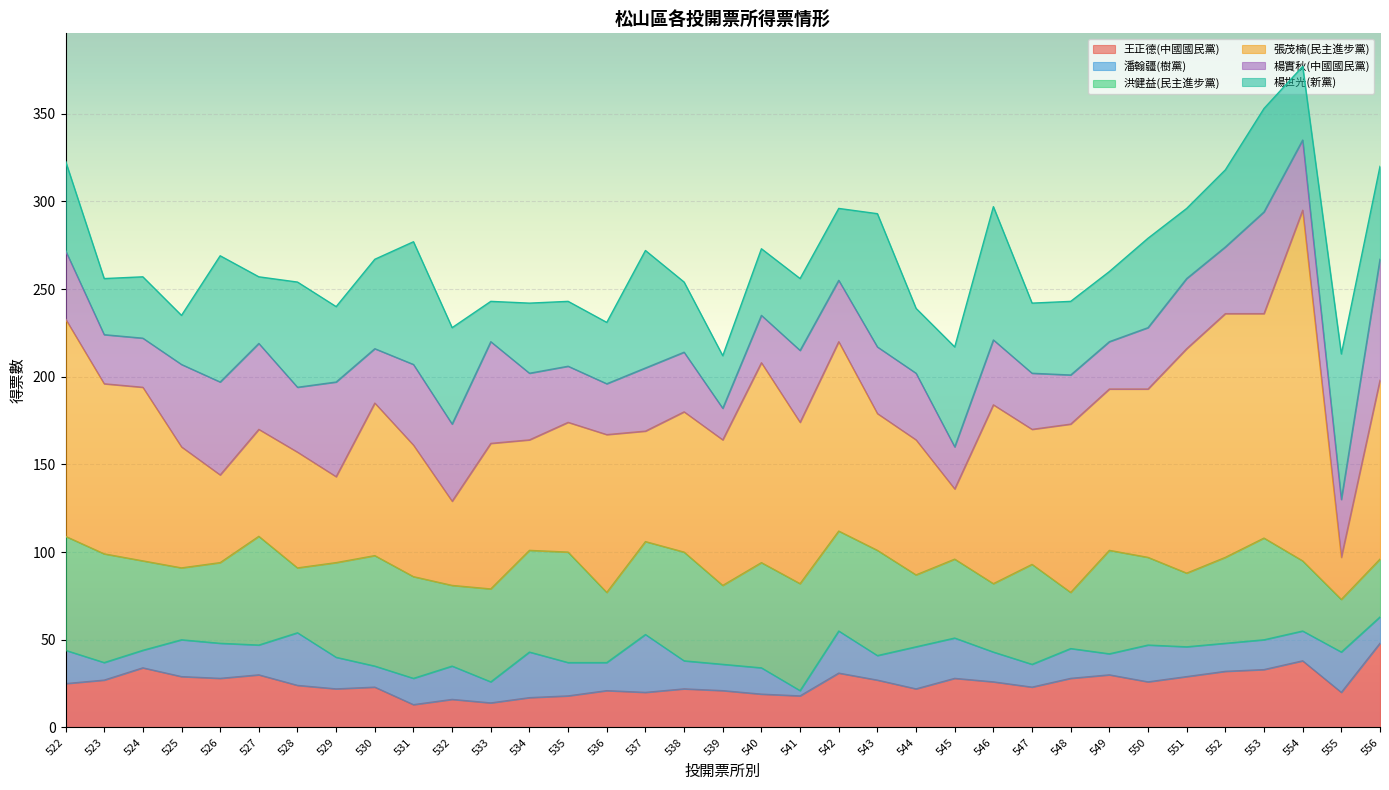

How many values in the 張茂楠(民主進步黨) series are below 83?

16